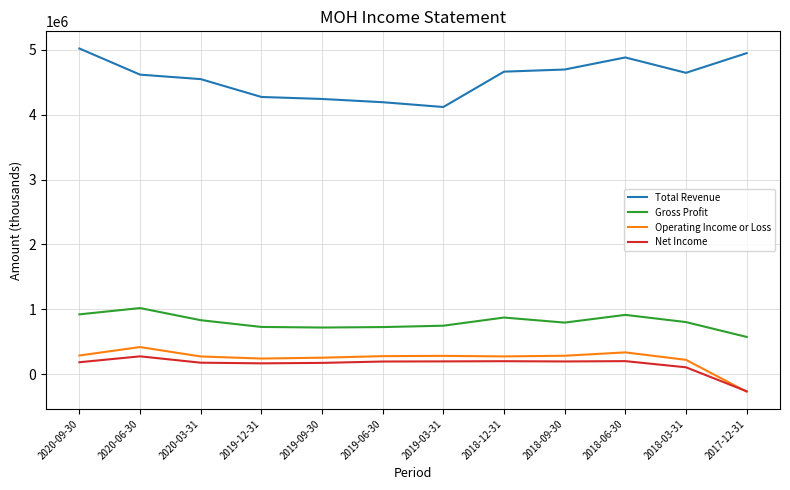

The Net Income series shows 100433 at 2020-06-30. True or false?

False